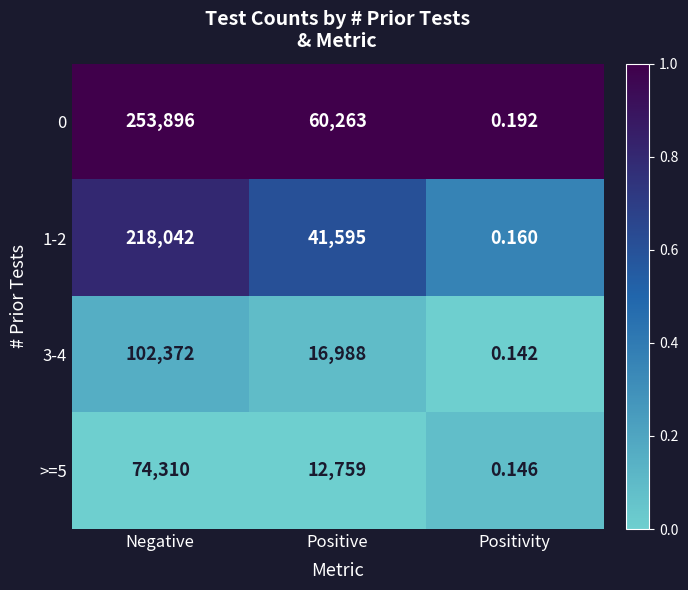

At which label does >=5 first exceed 12759?

Negative